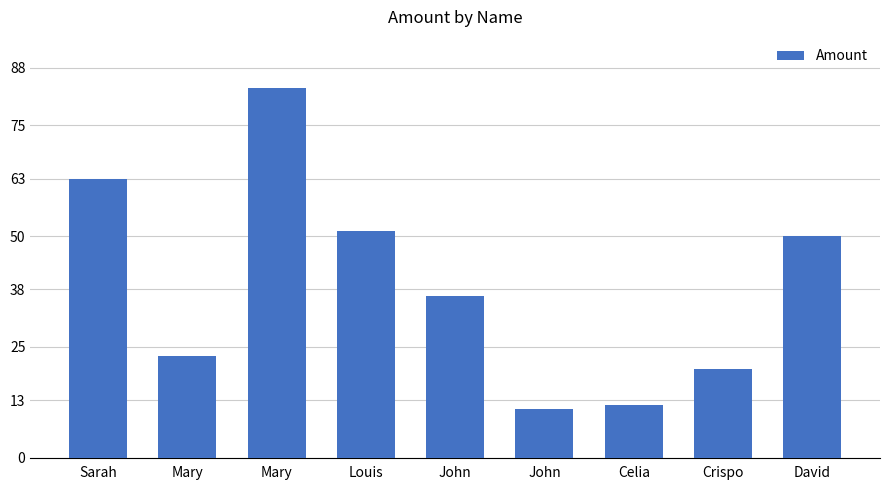

How many values are below 36?

4